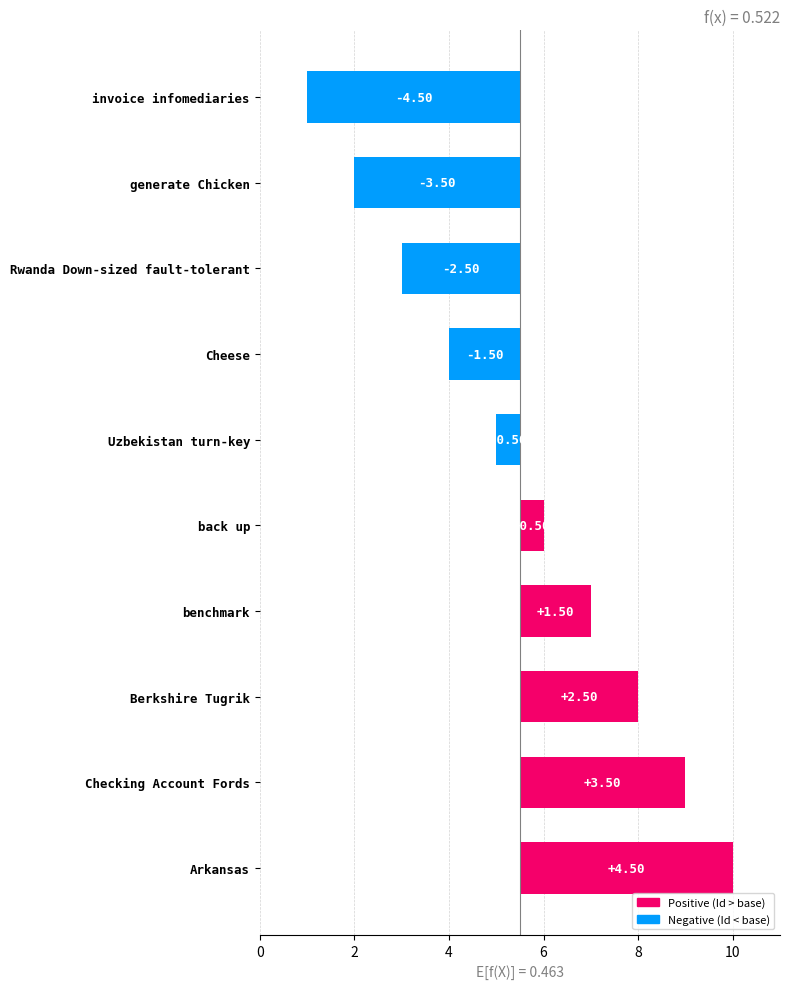

Reading left to right, list all the values displayed in this chart.

-4.5	-3.5	-2.5	-1.5	-0.5	0.5	1.5	2.5	3.5	4.5